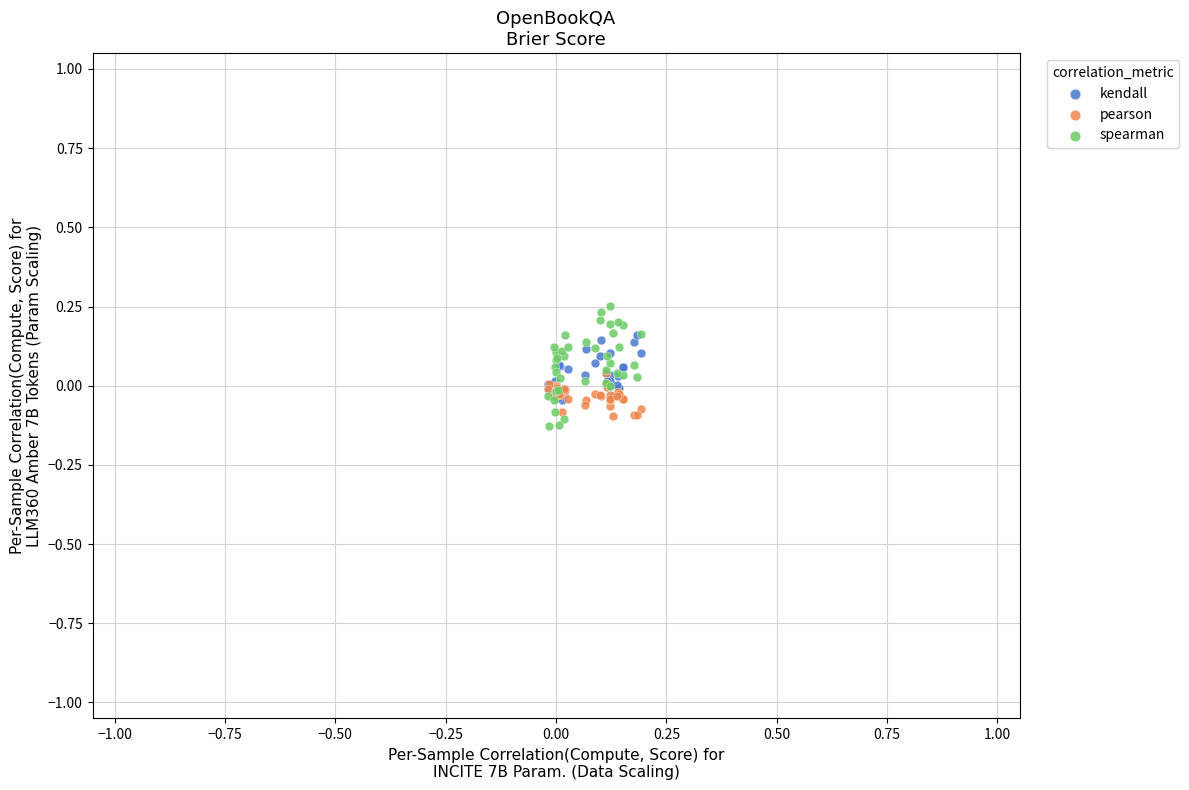

Which series reaches the maximum Y coordinate?

spearman